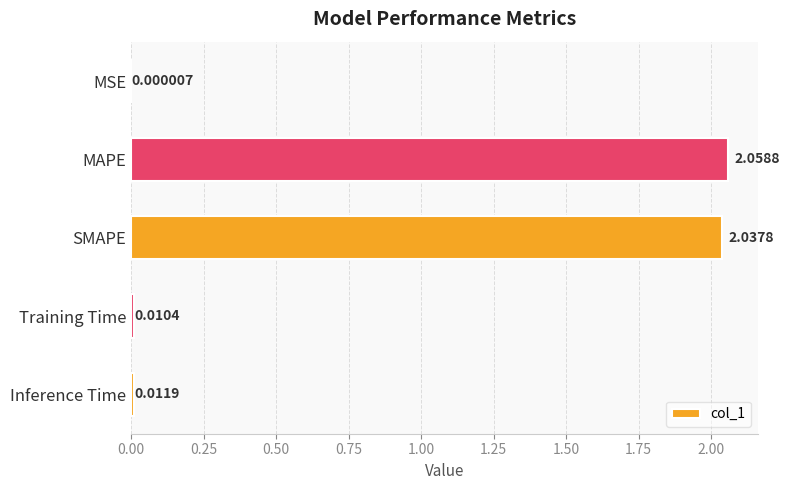

Which label corresponds to the largest value in the chart?

MAPE